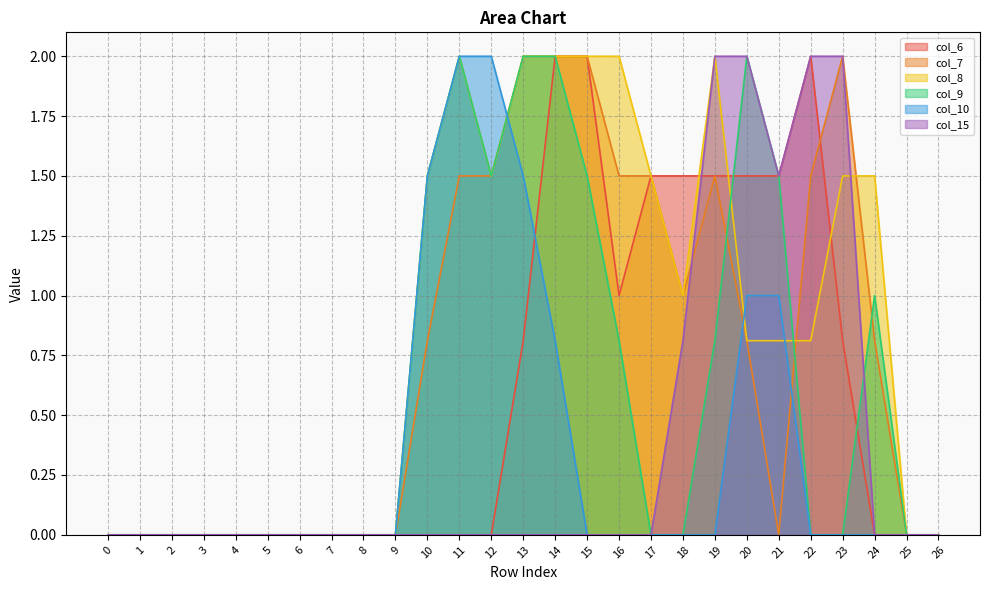

Is the value of col_9 at 4 greater than the value of col_10 at 22?

No